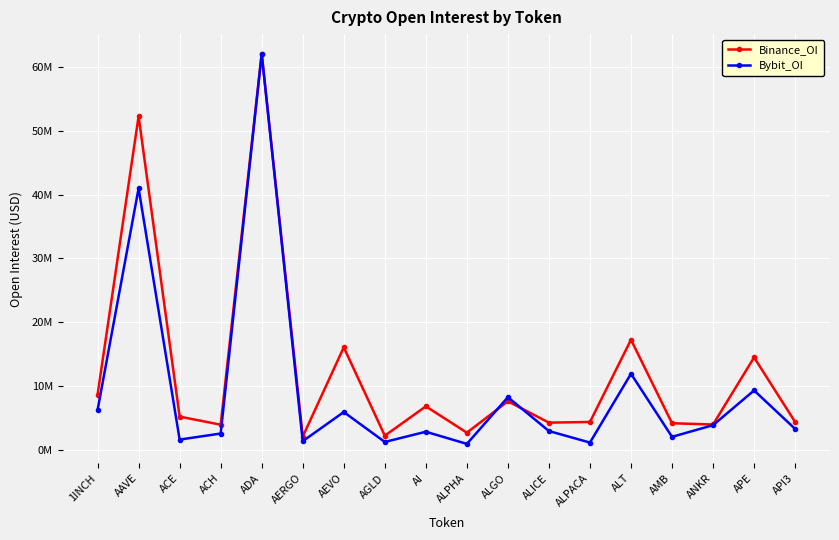

Where does the Bybit_OI series first go above 3315142?

1INCH